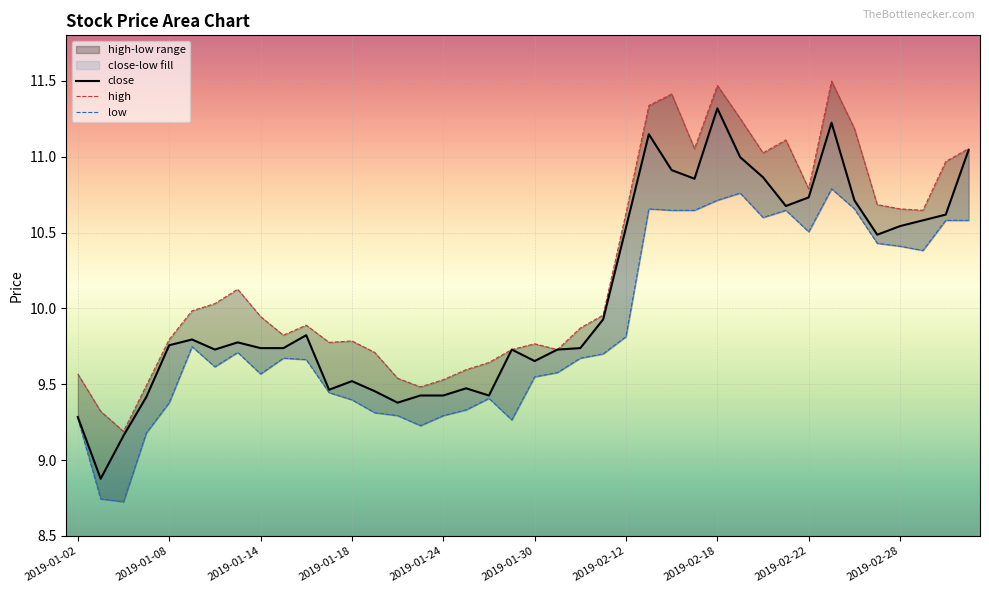

What is the sum of all high values?

410.0